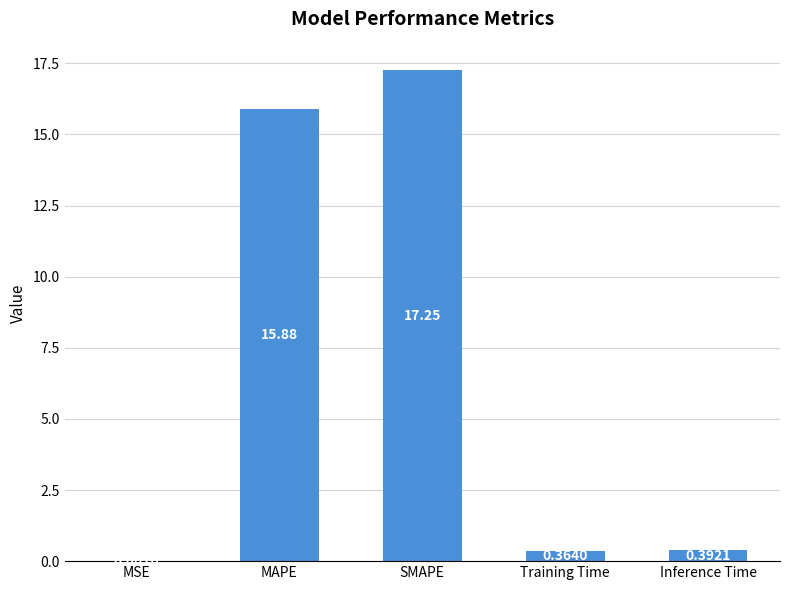

Count the number of data series in this chart.

1